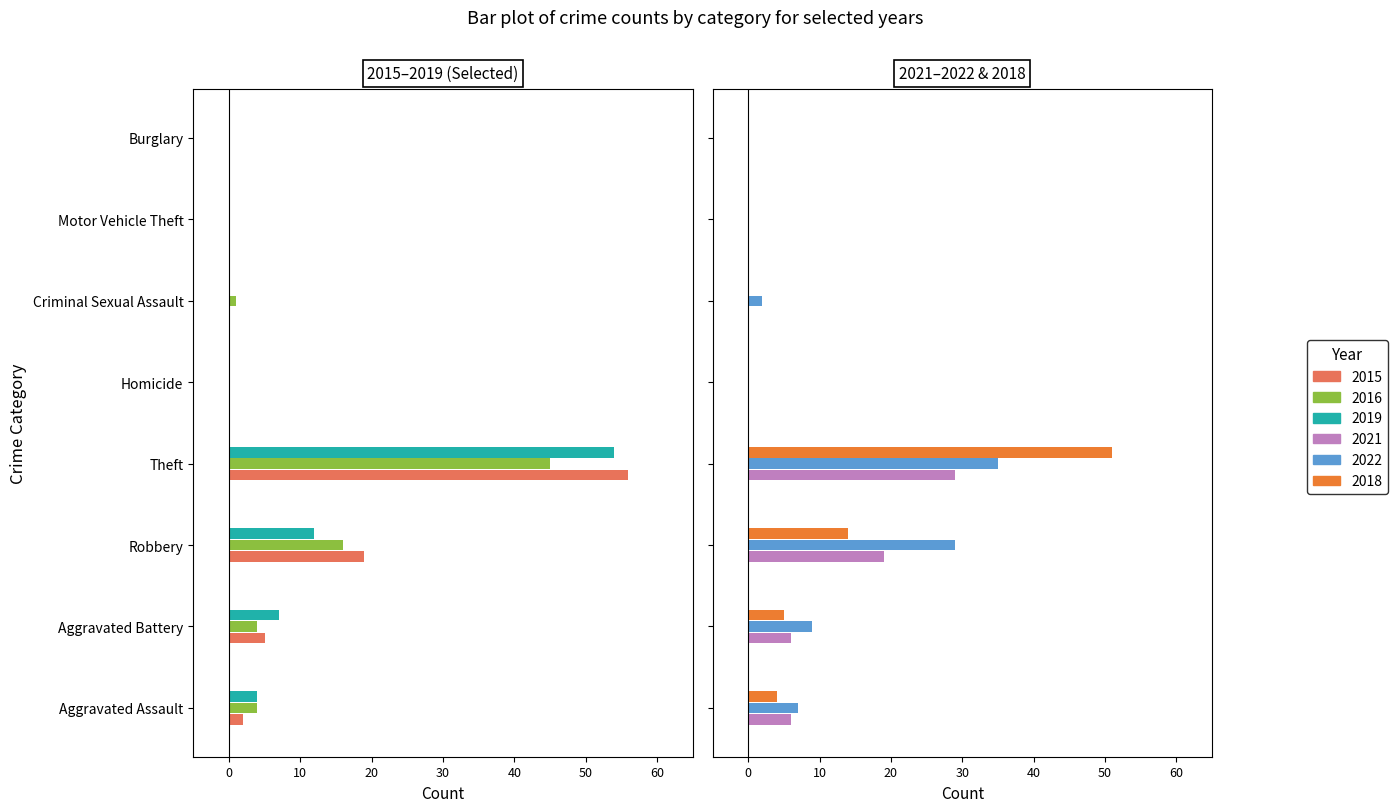

What is the label of the 2nd bar from the left?

Aggravated Battery